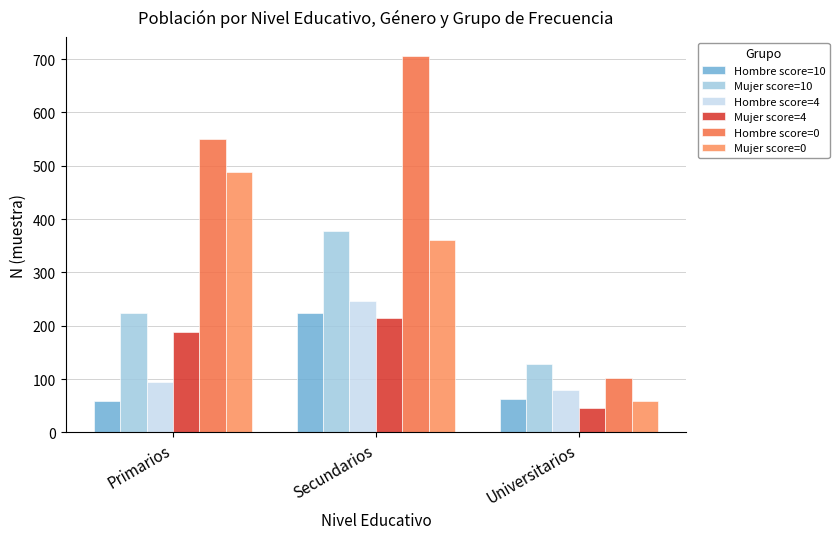

Reading left to right, list all the values displayed in this chart.

Hombre score=10: Primarios=59	Secundarios=224	Universitarios=62
Mujer score=10: Primarios=224	Secundarios=378	Universitarios=128
Hombre score=4: Primarios=95	Secundarios=247	Universitarios=79
Mujer score=4: Primarios=188	Secundarios=214	Universitarios=46
Hombre score=0: Primarios=550	Secundarios=706	Universitarios=102
Mujer score=0: Primarios=488	Secundarios=361	Universitarios=59